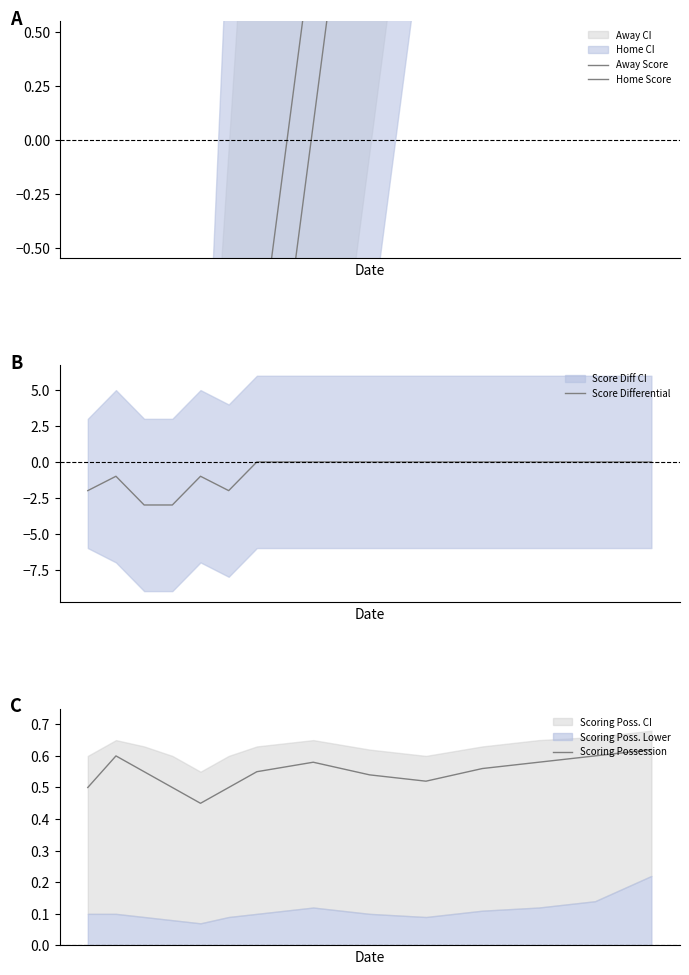

How many times do Away Score and Score Differential cross each other?

1